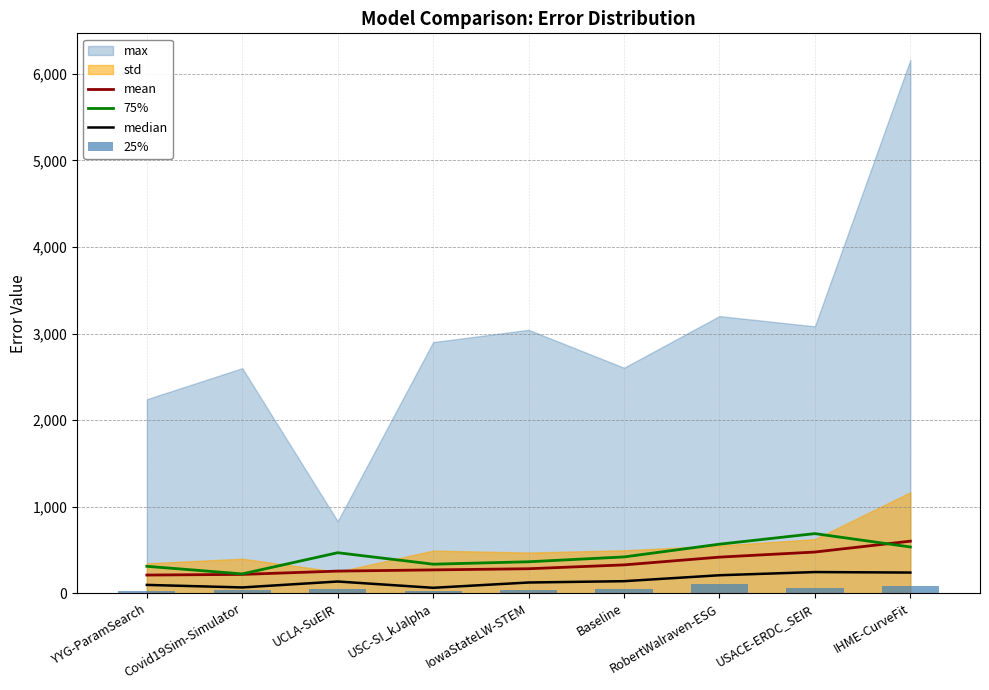

Is it true that 75% equals 336.5 at USC-SI_kJalpha?

True